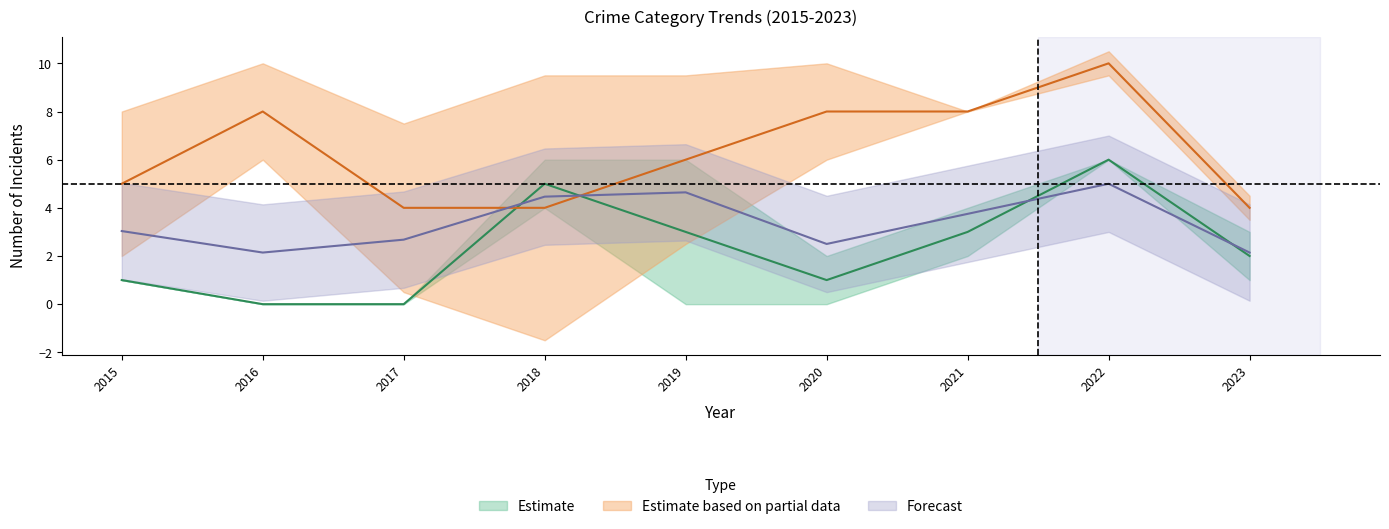

Count the Robbery values in the range 4 to 8.

8